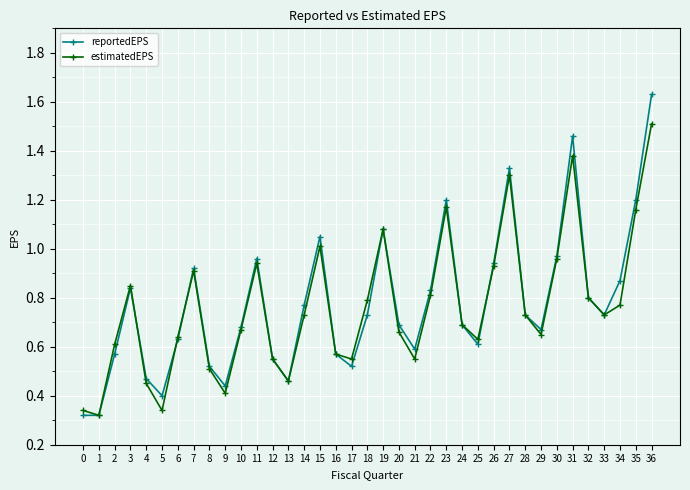

In reportedEPS, how many points are higher than both neighbors (excluding endpoints)?

8